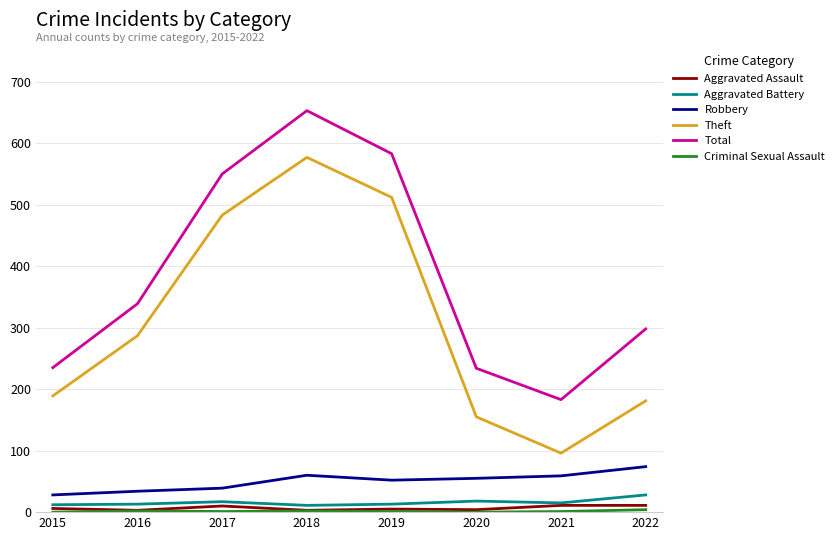

How many values in the Robbery series are below 55?

4